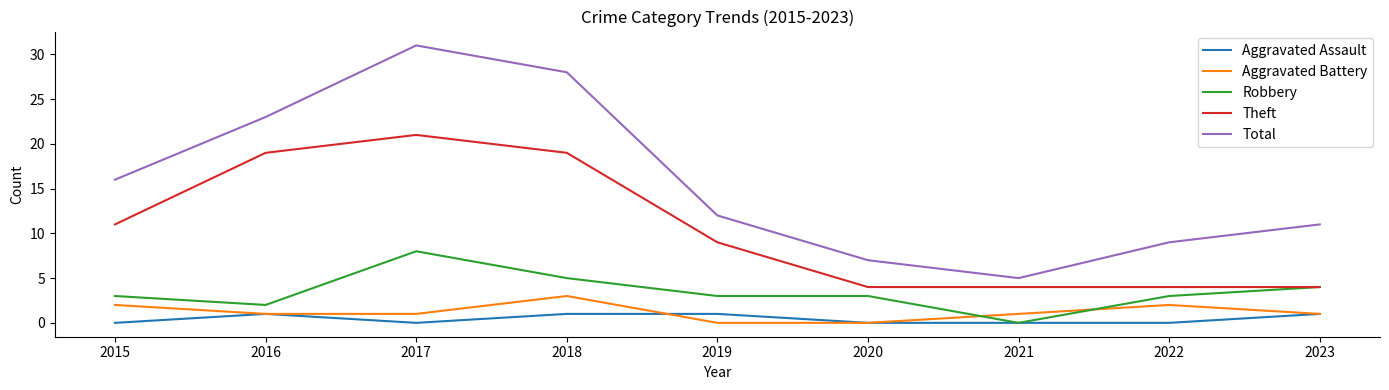

What value does the Robbery series have at 2019?

3